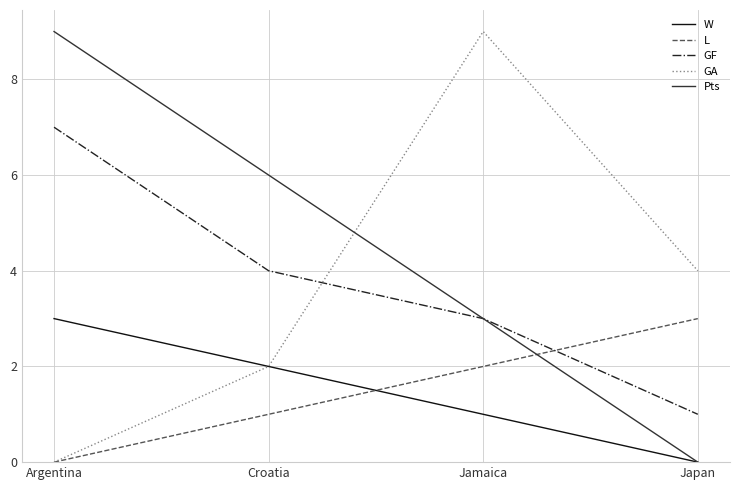

What is the difference between the highest and lowest values at Croatia?

5